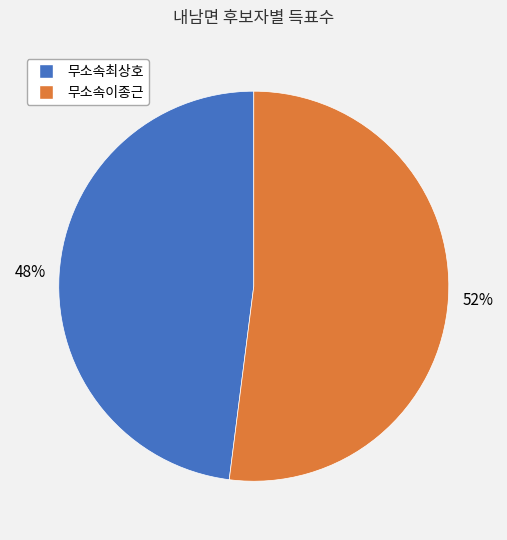

How many segments does this pie chart have?

2